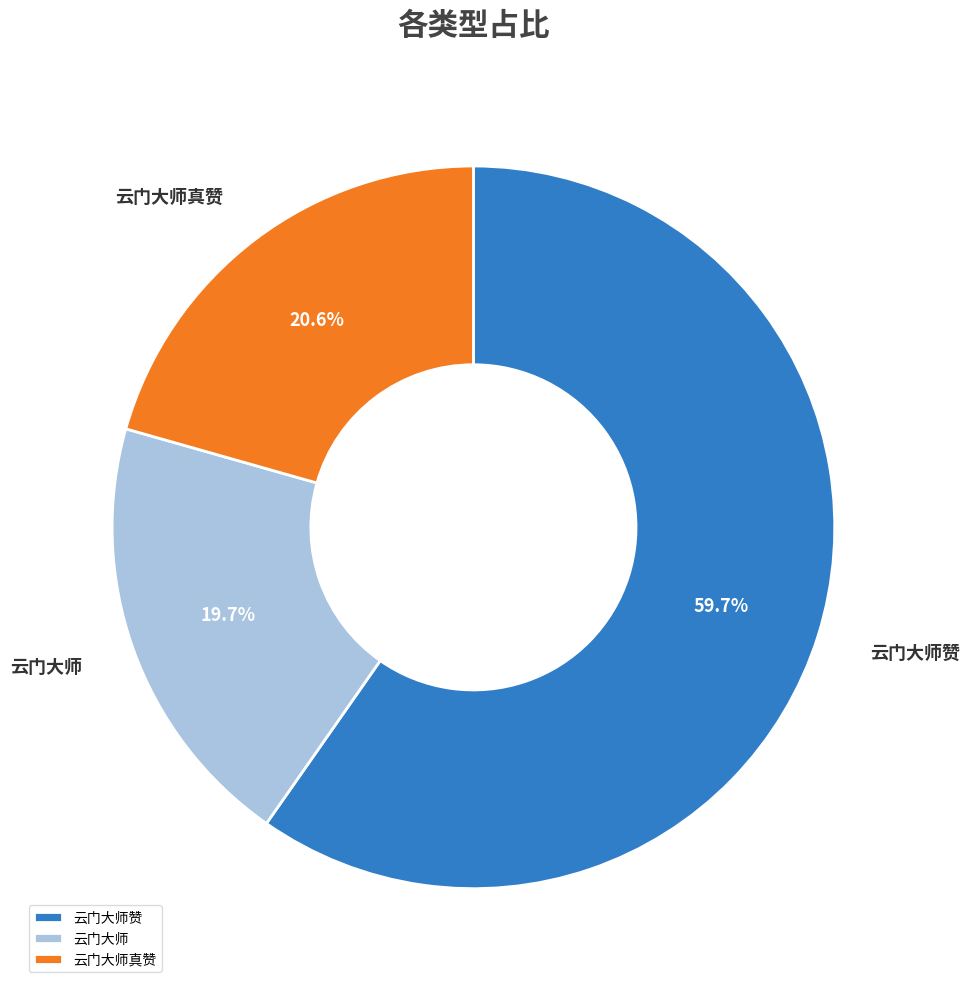

Between 云门大师赞 and 云门大师, which is larger?

云门大师赞